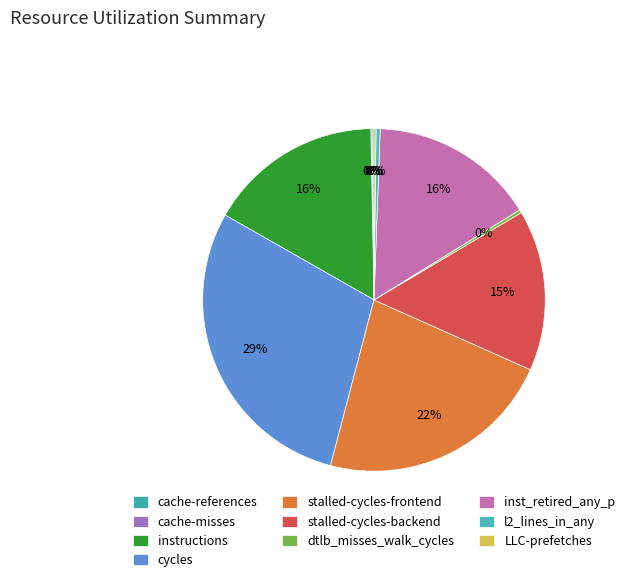

What percentage is NOT represented by cache-misses?

99.9%